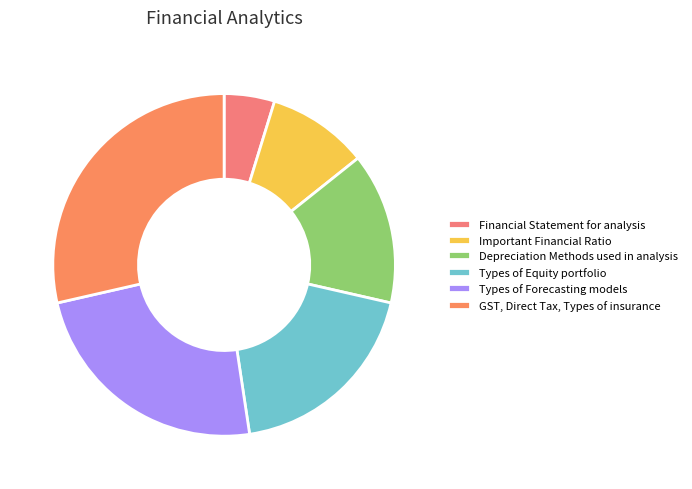

Which category has the smallest portion of the pie?

Financial Statement for analysis